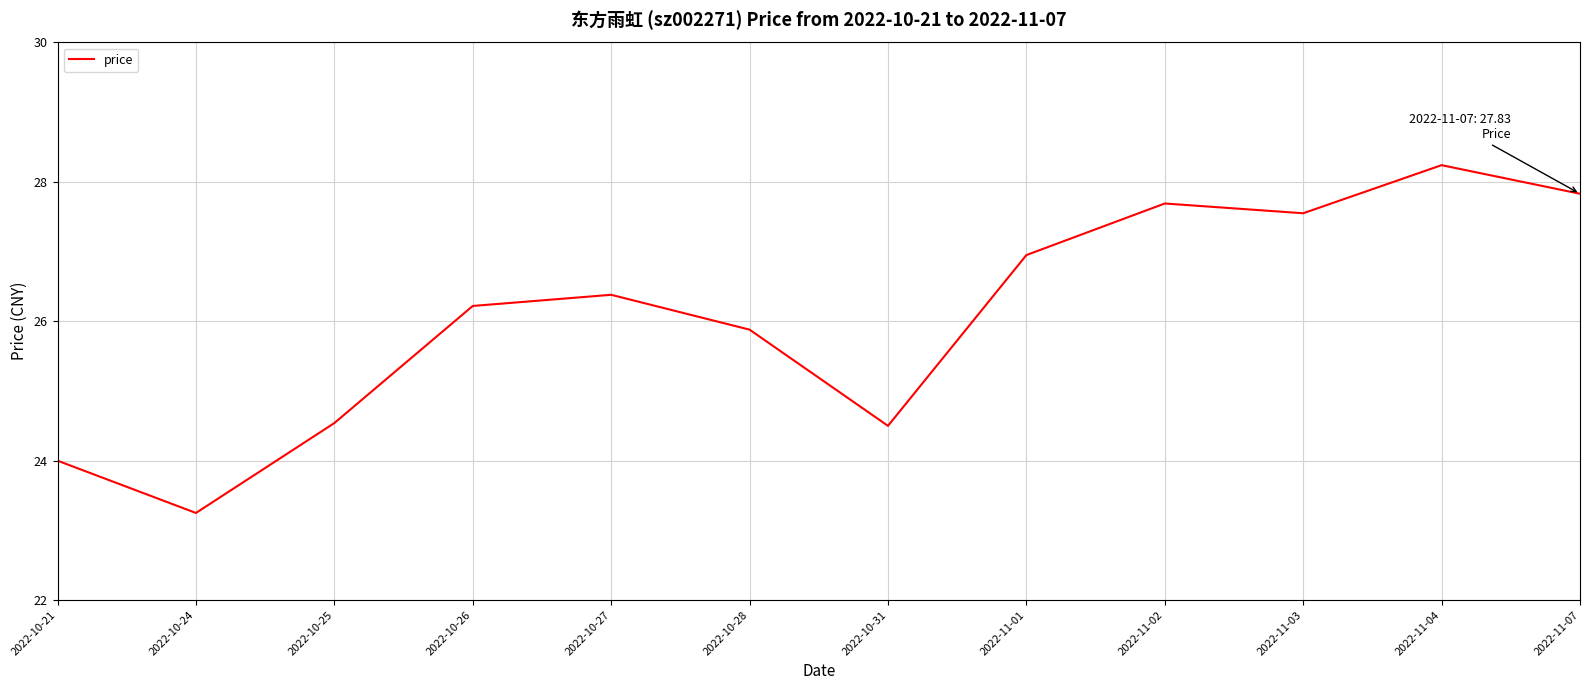

What value does the data have at 2022-10-21?

24.0